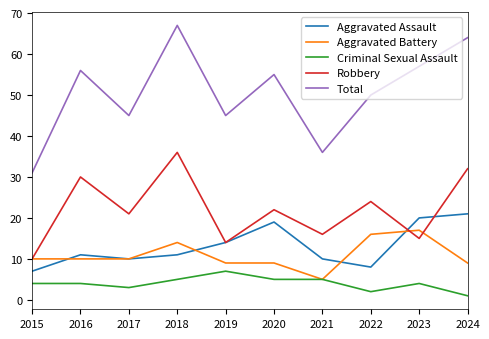

What value does the Aggravated Battery series have at 2024?

9